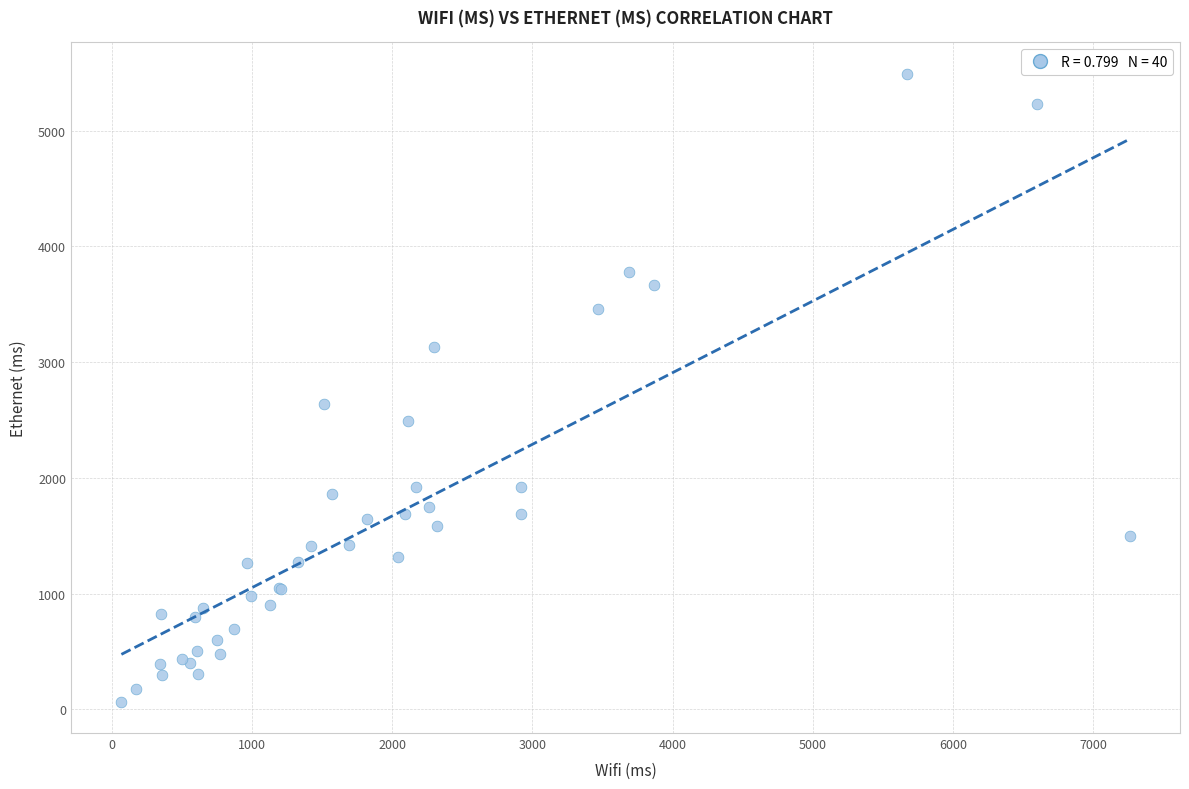

What Y value in the scatter plot is closest to 2778?

2640